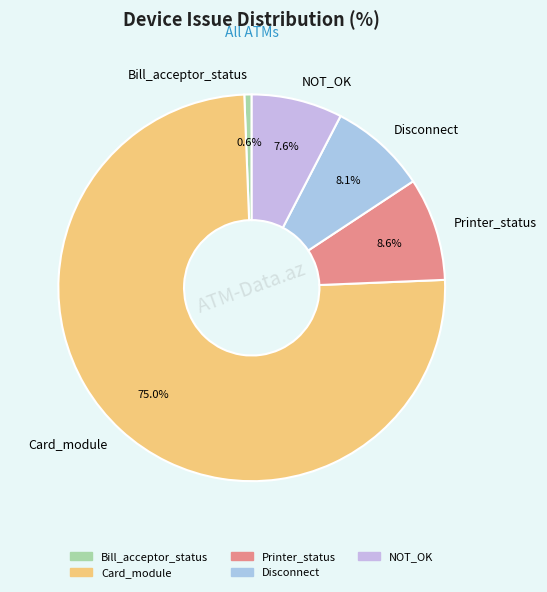

What portion of the pie excludes Printer_status?

91.4%